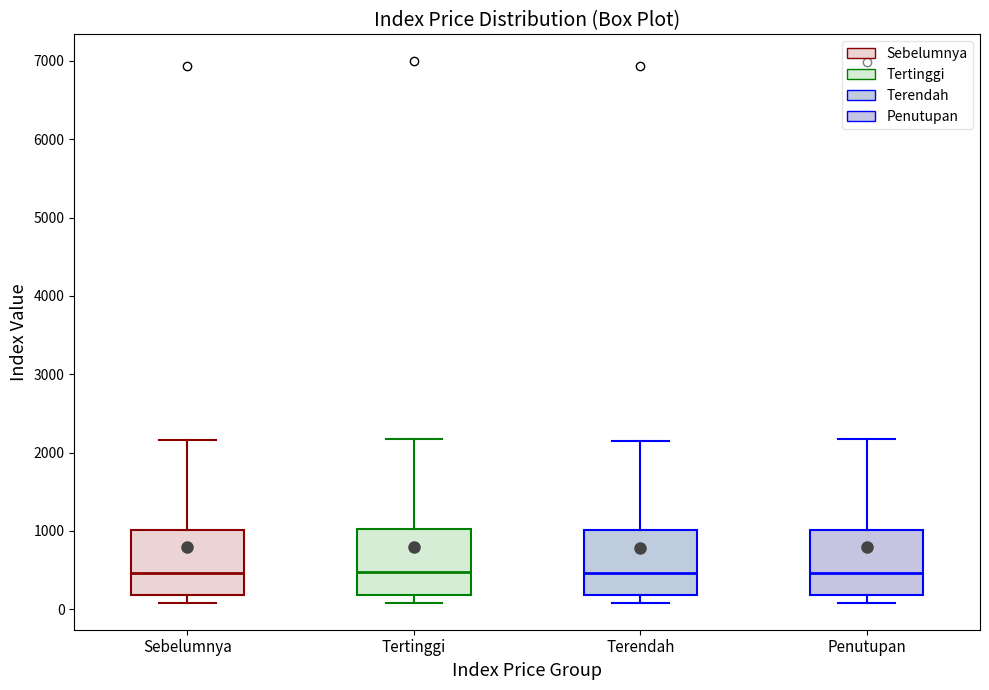

Reading left to right, read every box against the y-axis: the position of its median line, the range the box covers, and the ends of its whiskers. The values are not printed on the chart, so give them approximately, as read against the axis.

Sebelumnya: median 500, box 200 to 1000, whiskers 100 to 2200
Tertinggi: median 500, box 200 to 1000, whiskers 100 to 2200
Terendah: median 500, box 200 to 1000, whiskers 100 to 2100
Penutupan: median 500, box 200 to 1000, whiskers 100 to 2200